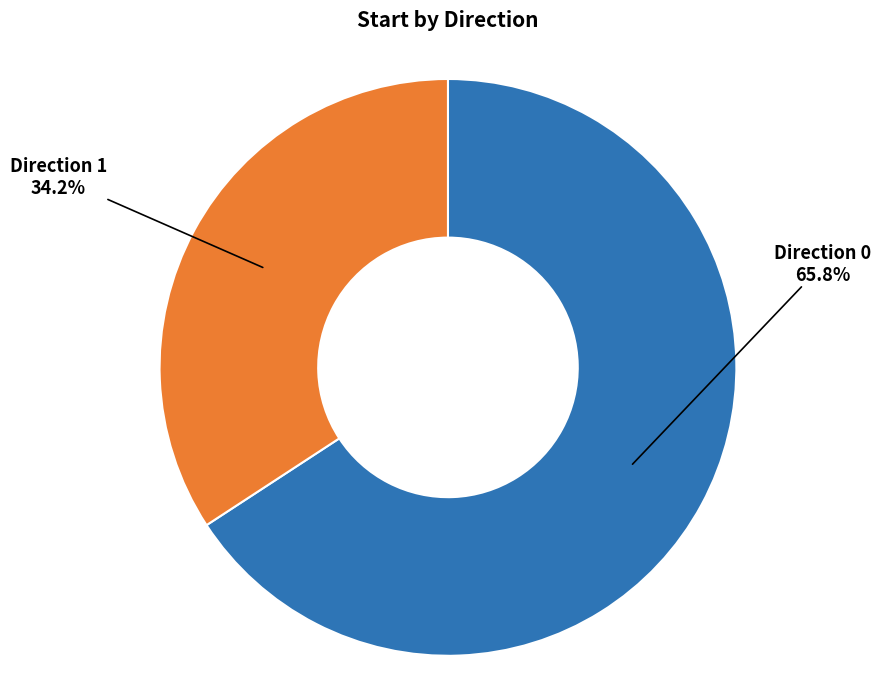

Does Direction 1 account for over 50% of the chart?

No